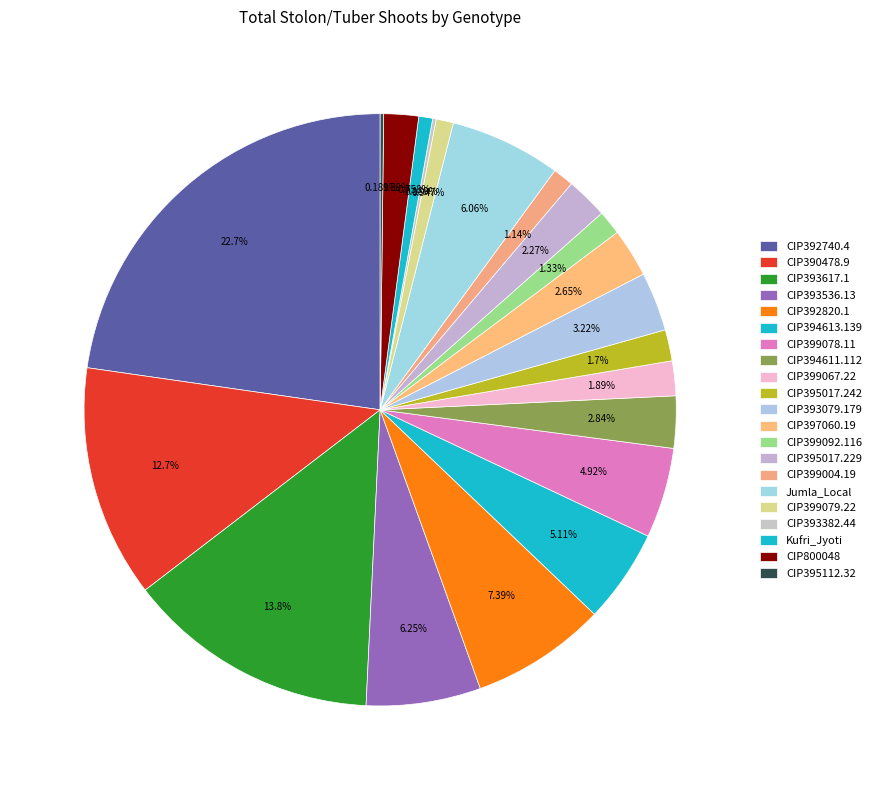

True or false: CIP393536.13 accounts for 1% of the total.

False